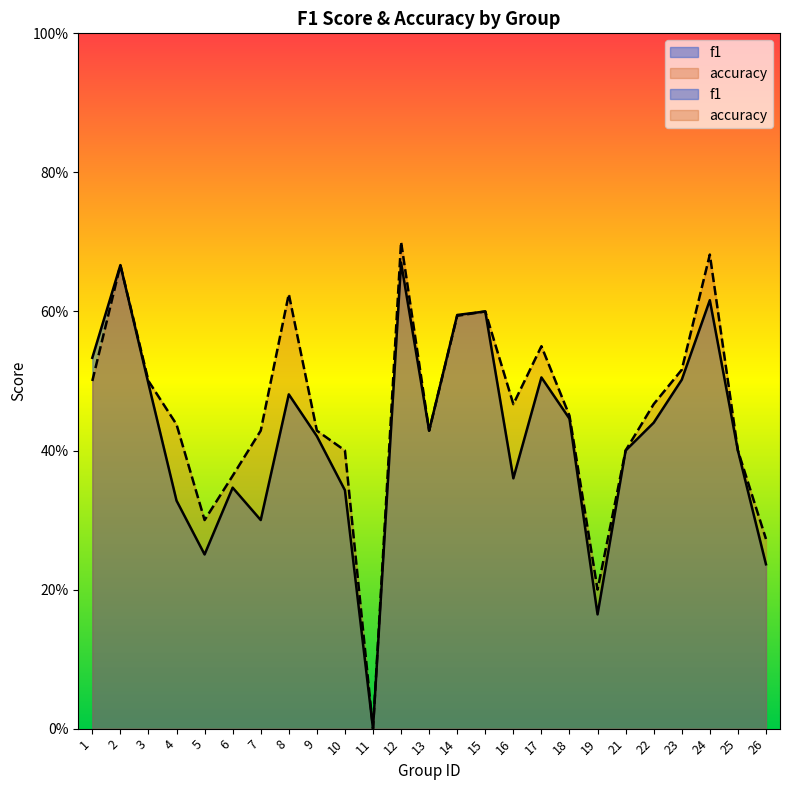

The value of f1 at 5 is 0.3. True or false?

True